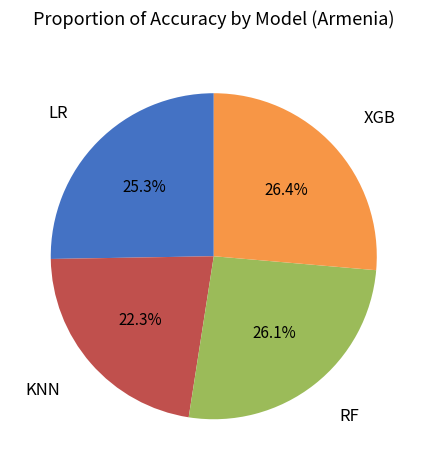

Is there any slice that represents more than half of the pie?

No